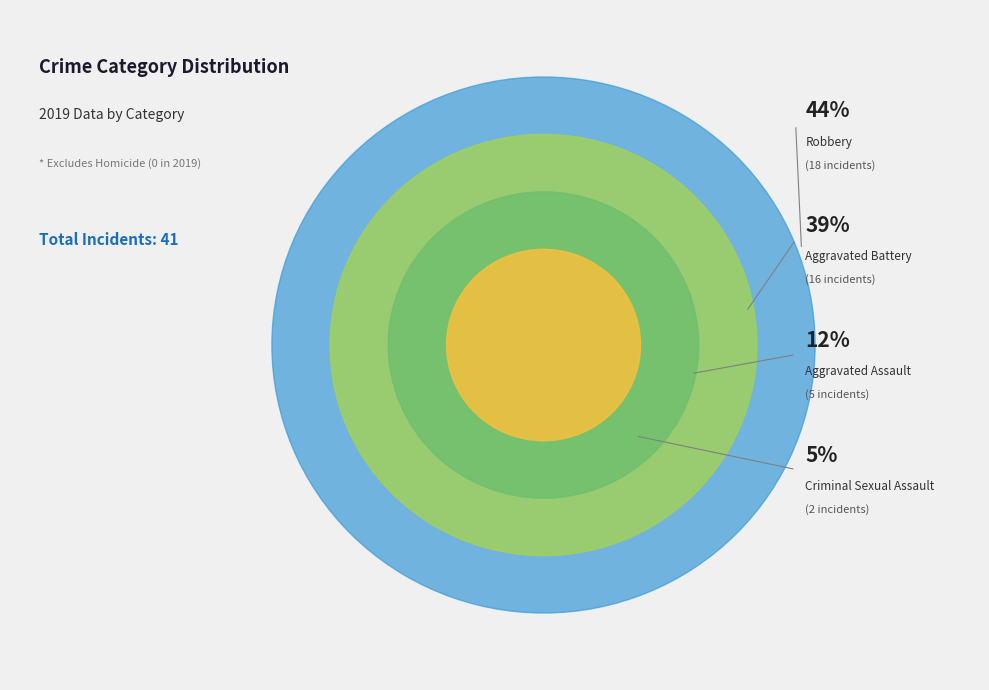

Which category has the biggest portion of the pie?

Robbery